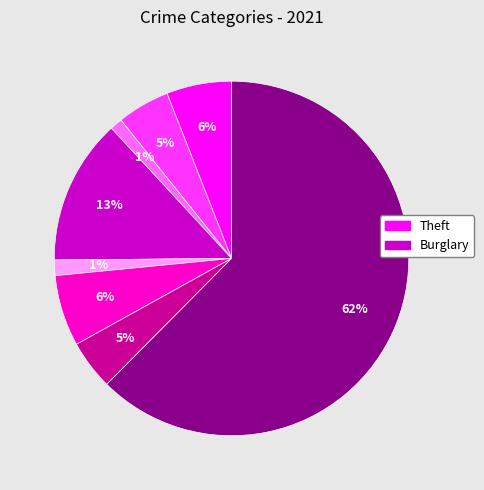

Is there any slice that represents more than half of the pie?

Yes